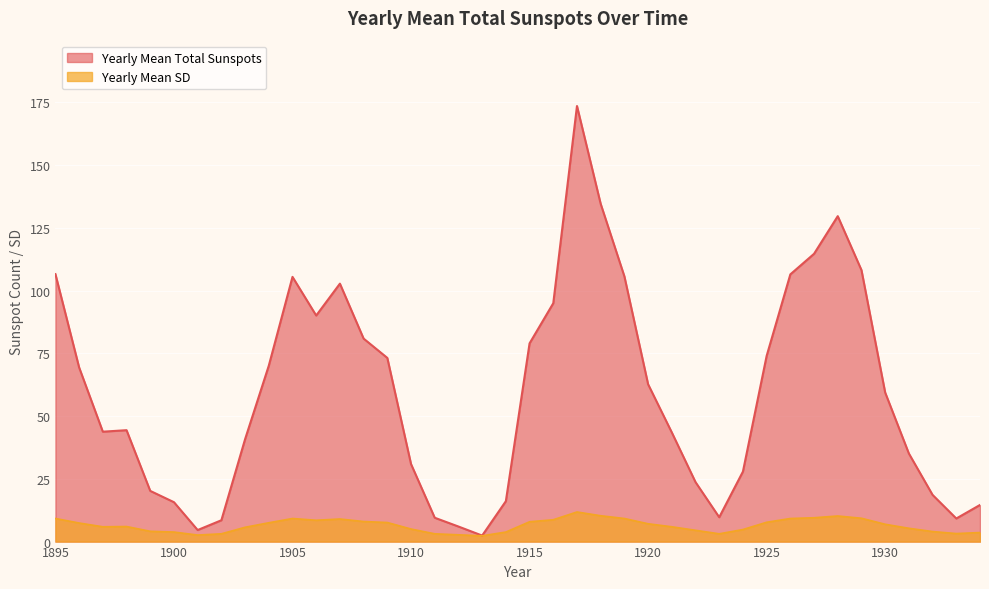

At how many categories does at least one series exceed 119?

3